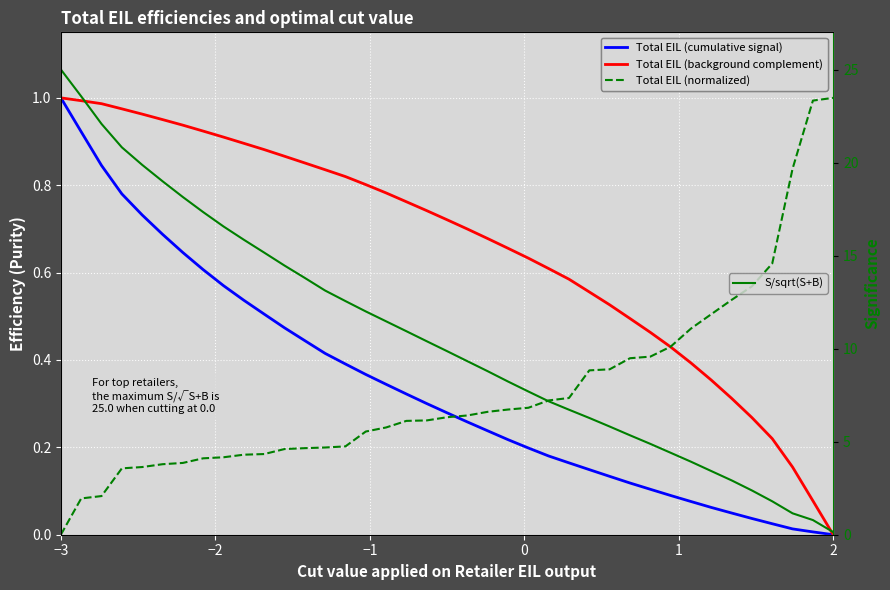

At how many categories does at least one series exceed 7?

25